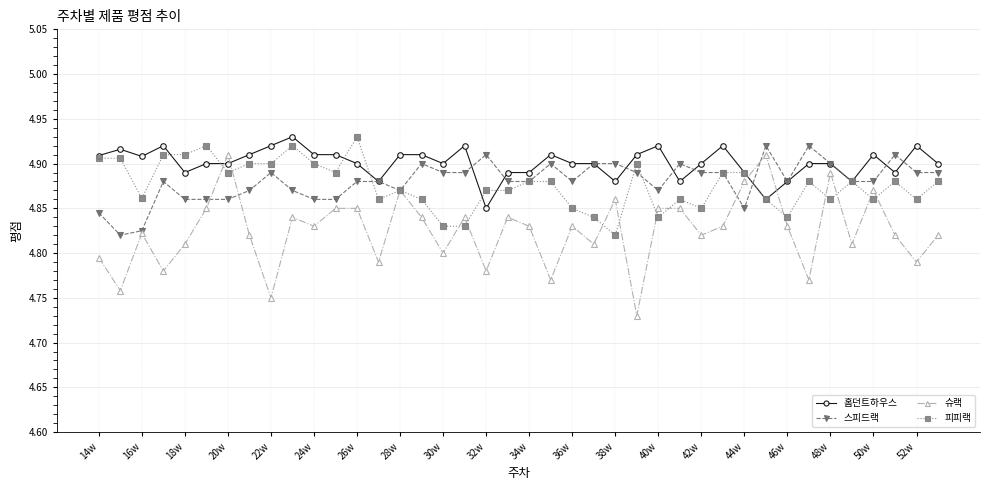

Count the 스피드랙 values in the range 4 to 5.

40